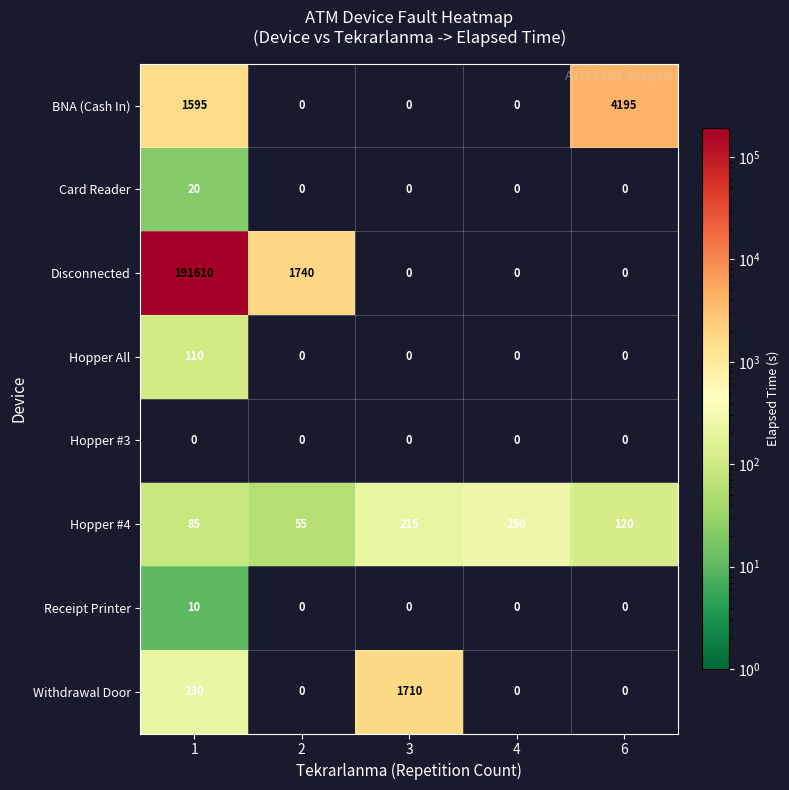

List the series in order of their peak value, highest first.

Disconnected, BNA (Cash In), Withdrawal Door, Hopper #4, Hopper All, Card Reader, Receipt Printer, Hopper #3